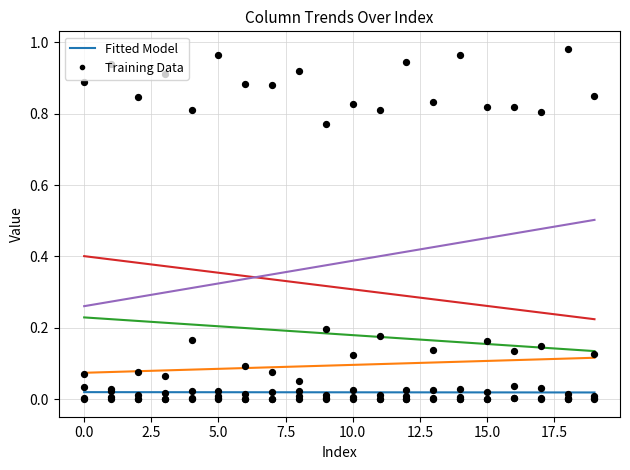

At how many categories does at least one series exceed 0?

20